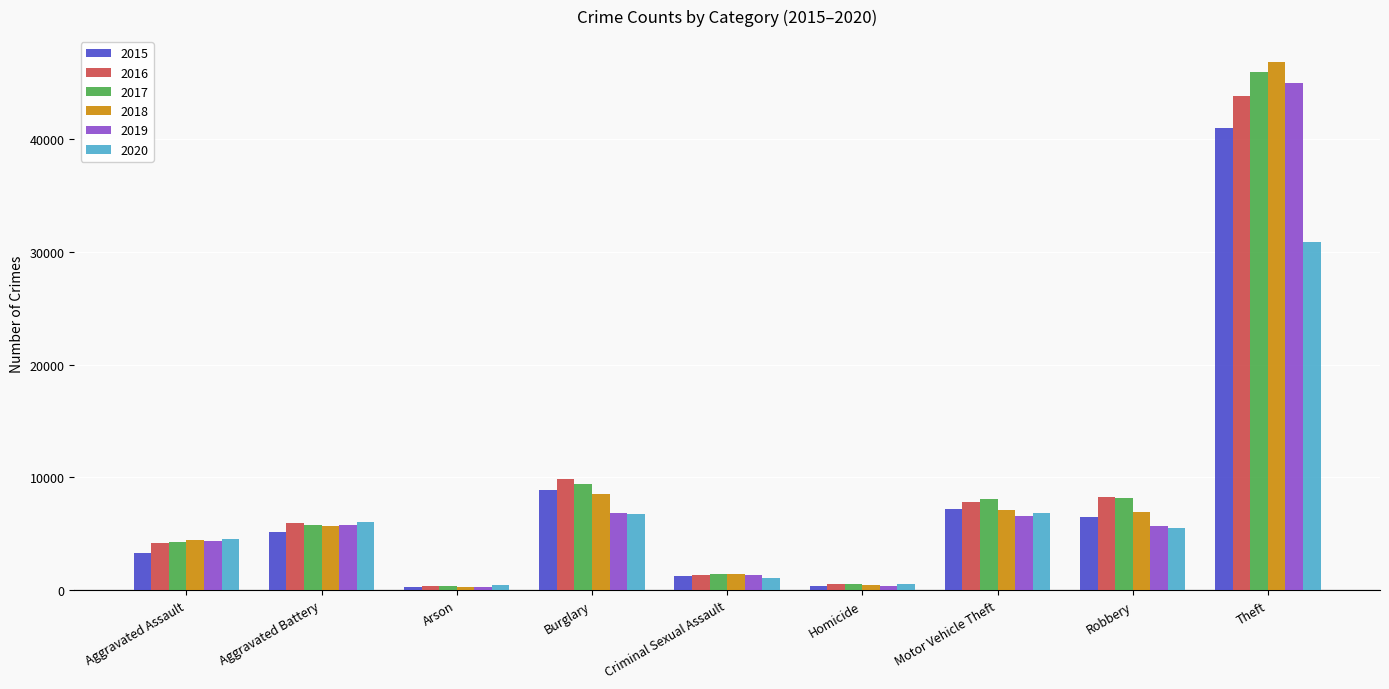

Is the value of 2018 at Arson greater than the value of 2020 at Aggravated Battery?

No